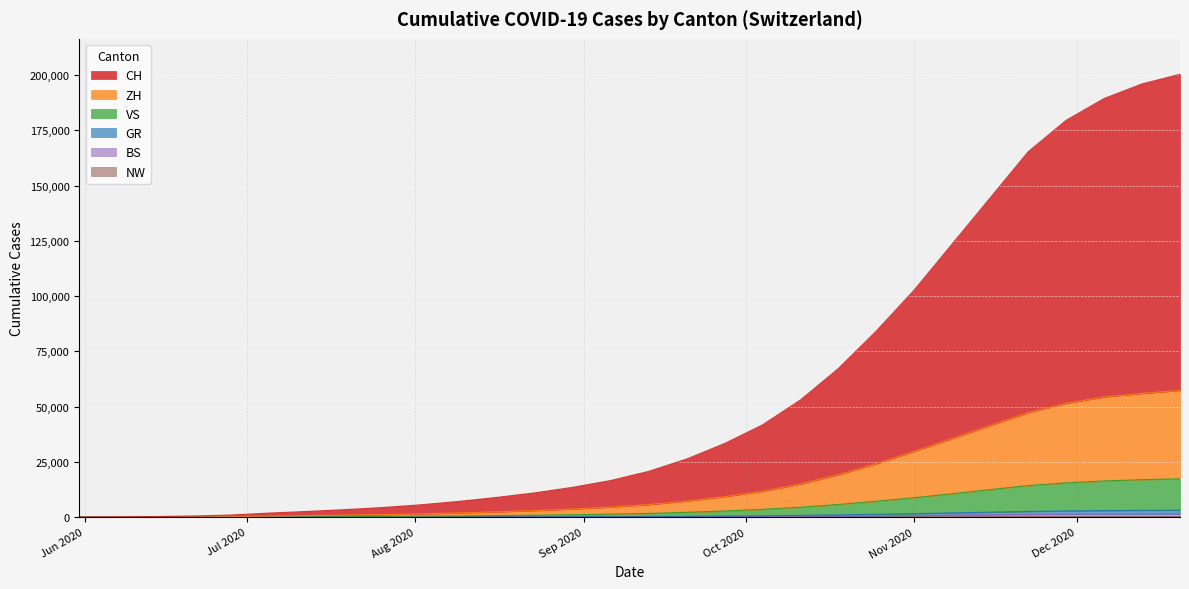

True or false: ZH has more than 1 points higher than both neighbors.

False